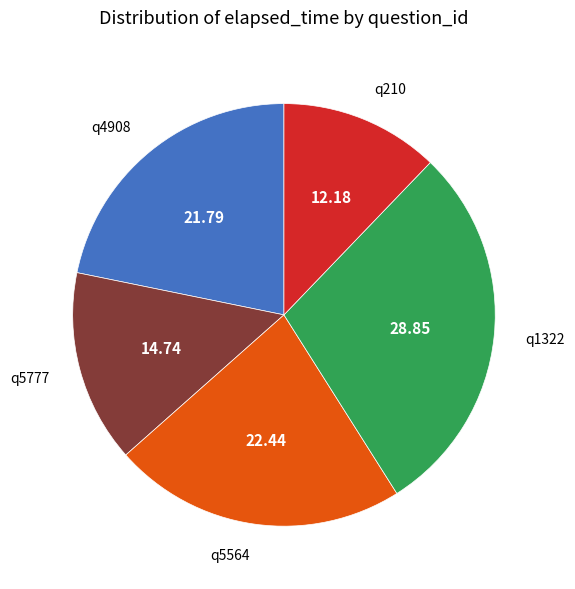

How many slices are in this pie chart?

5